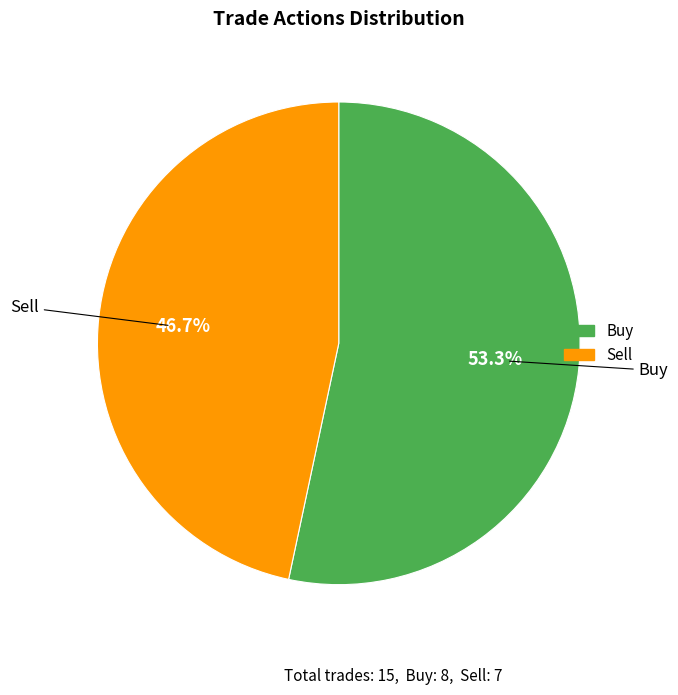

Which slice represents more than half of the pie?

Buy